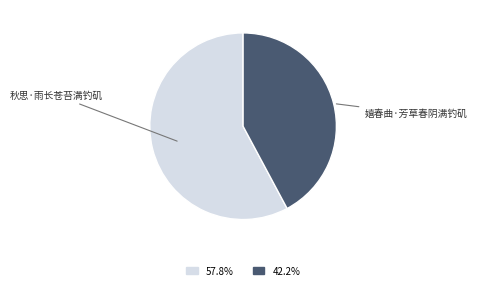

Which slice is the smallest?

嬉春曲·芳草春阴满钓矶